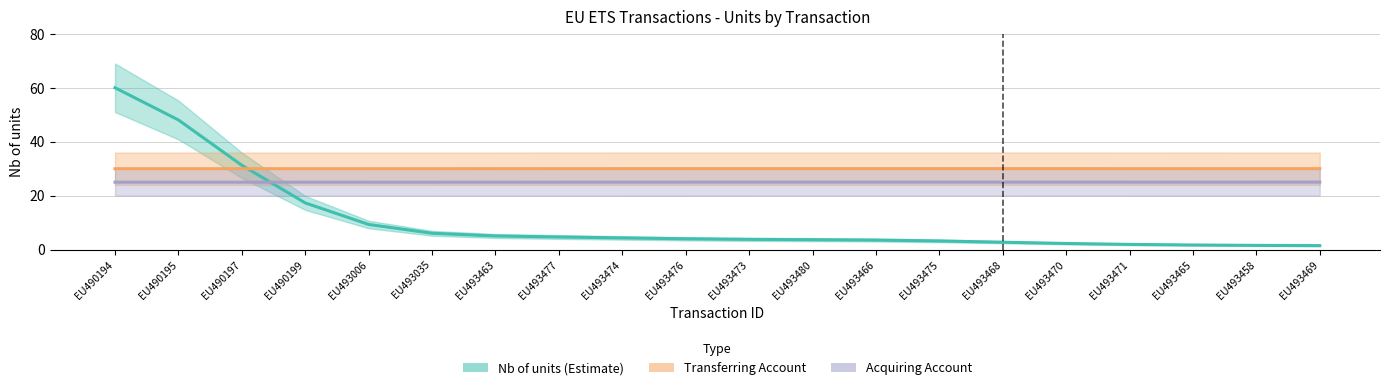

Rank the series by their maximum value, from lowest to highest.

Acquiring Account, Transferring Account, Nb of units (Estimate)